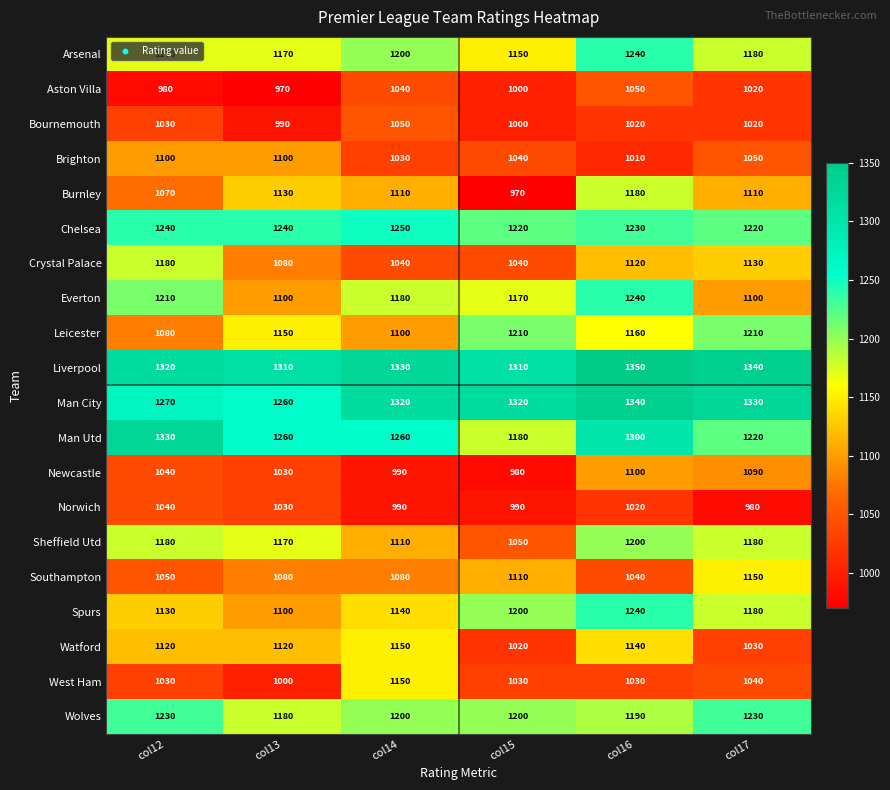

Is it true that Norwich equals 1486 at col15?

False